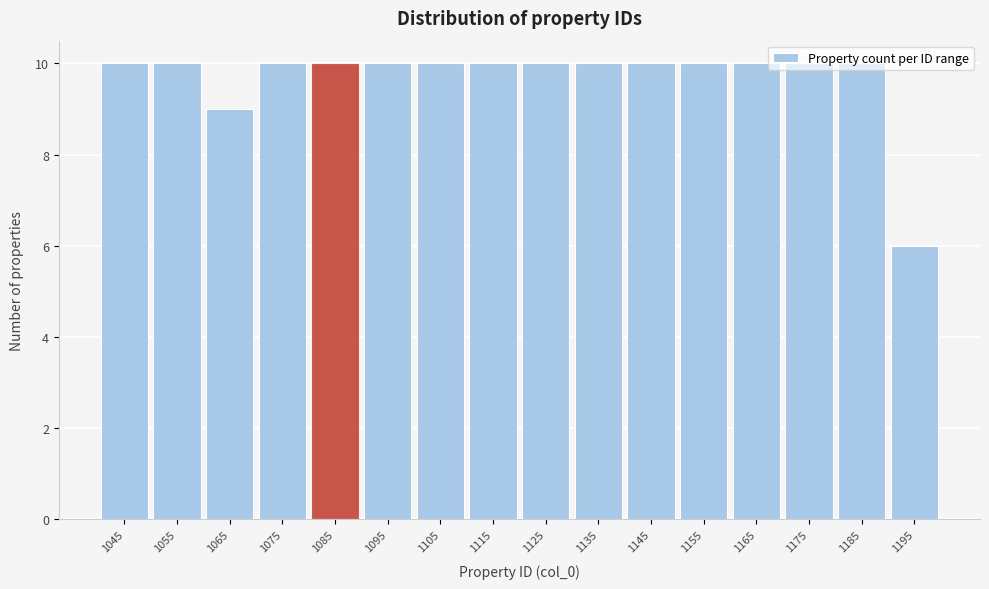

What is the maximum value shown in the chart?

10